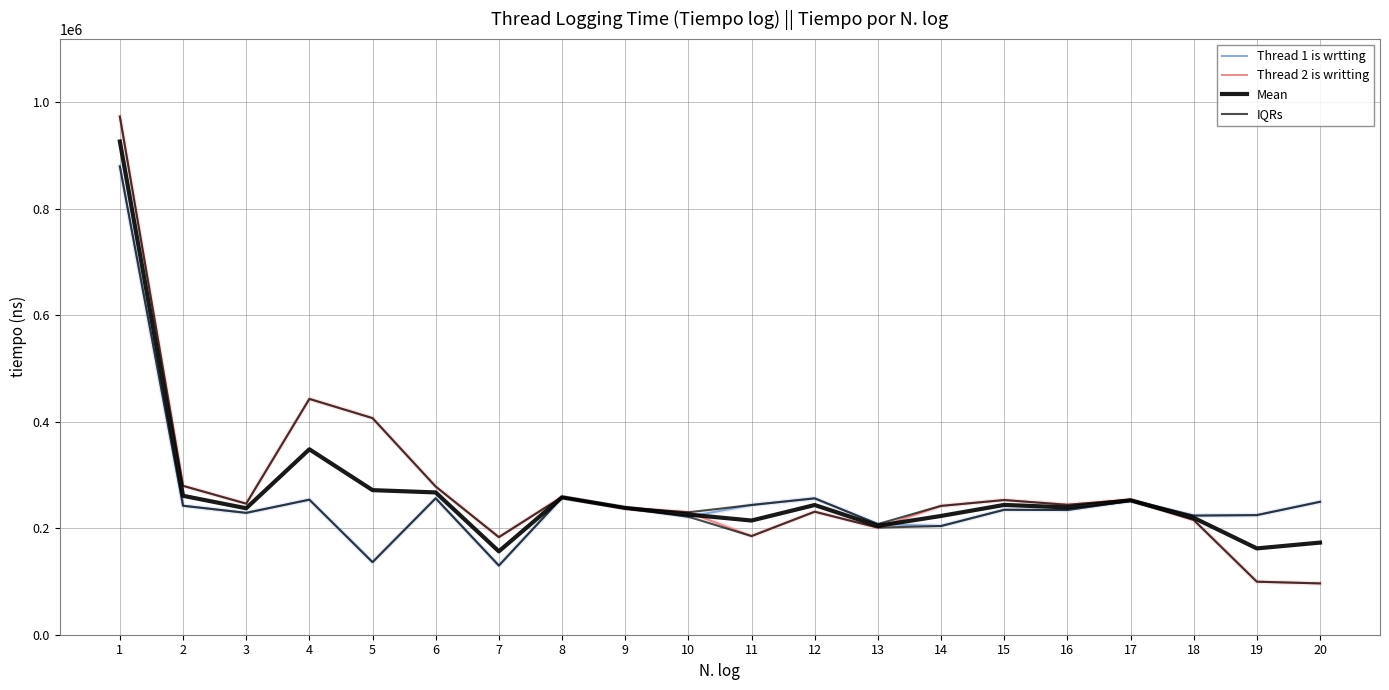

Is it true that IQRs equals 246200 at 3?

True